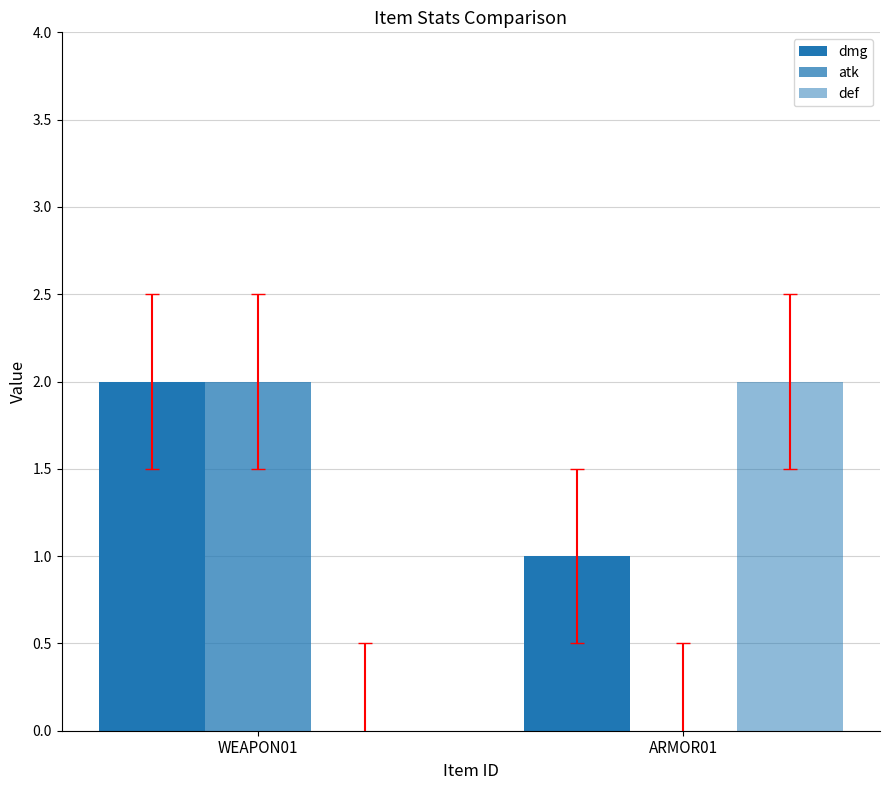

What is the maximum value for def?

2